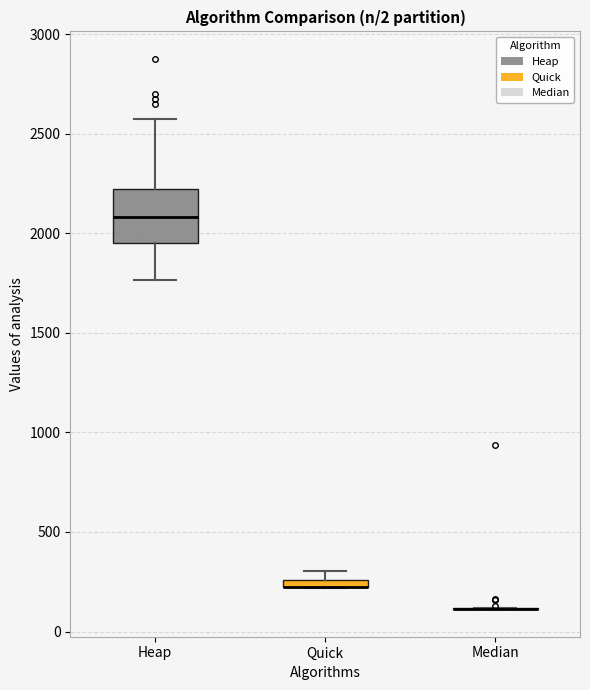

Which box is the tallest, from its lower edge to its upper edge?

Heap